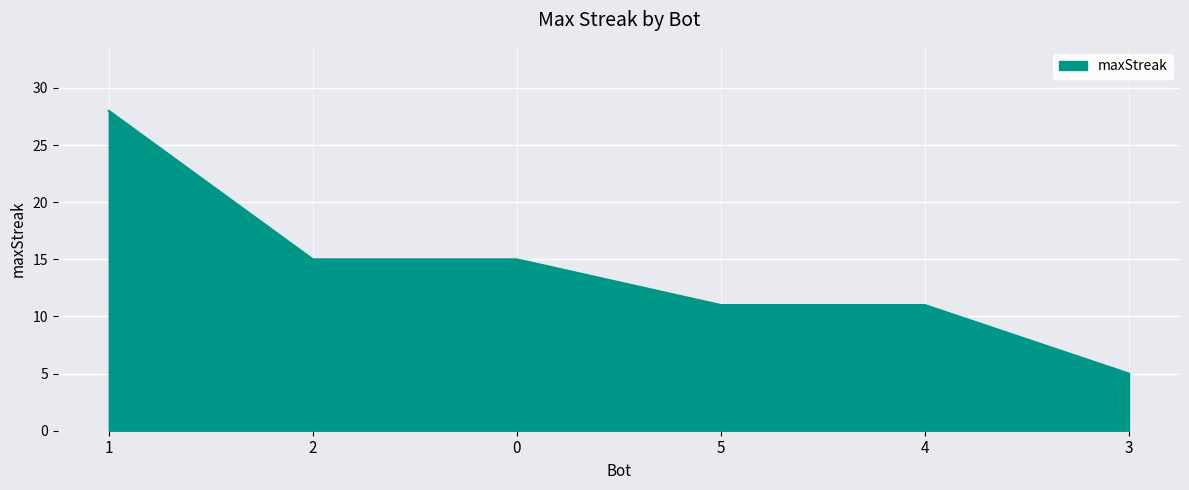

What is the ratio of the value at 1 to the value at 4?

2.5